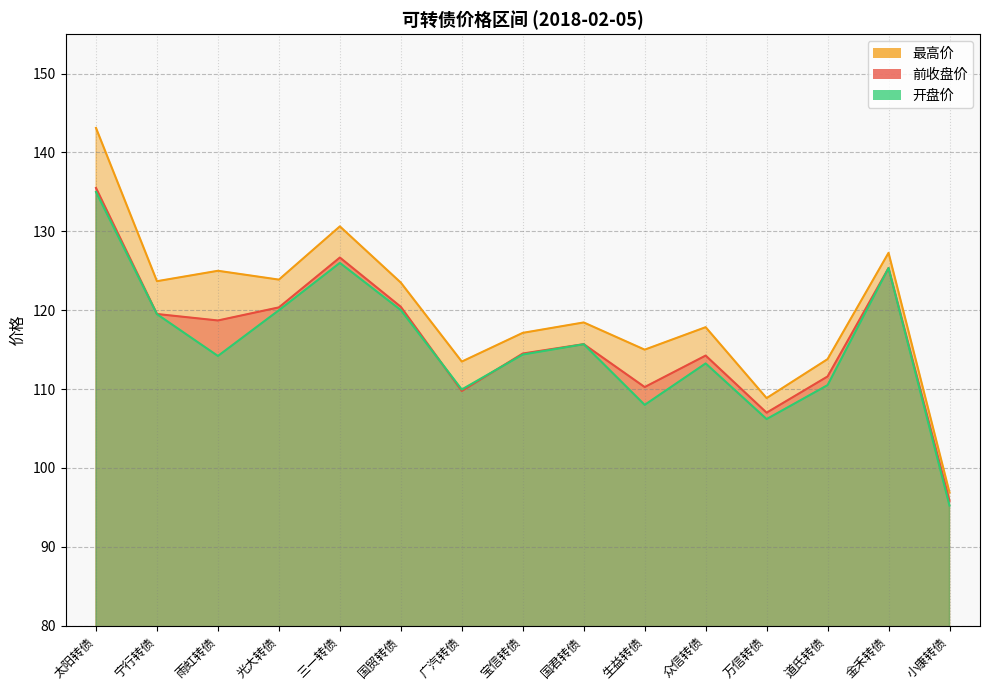

What are all the series names shown in the legend?

前收盘价, 最高价, 开盘价